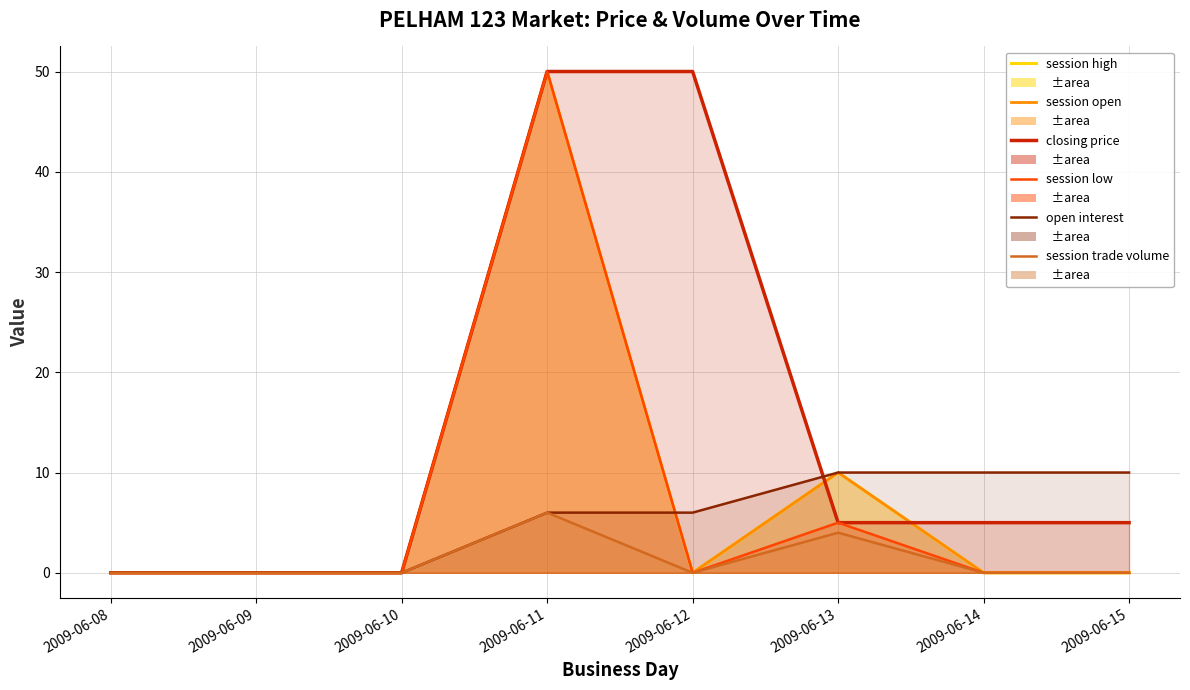

List the series in order of their peak value, highest first.

session high, session open, closing price, session low, open interest, session trade volume